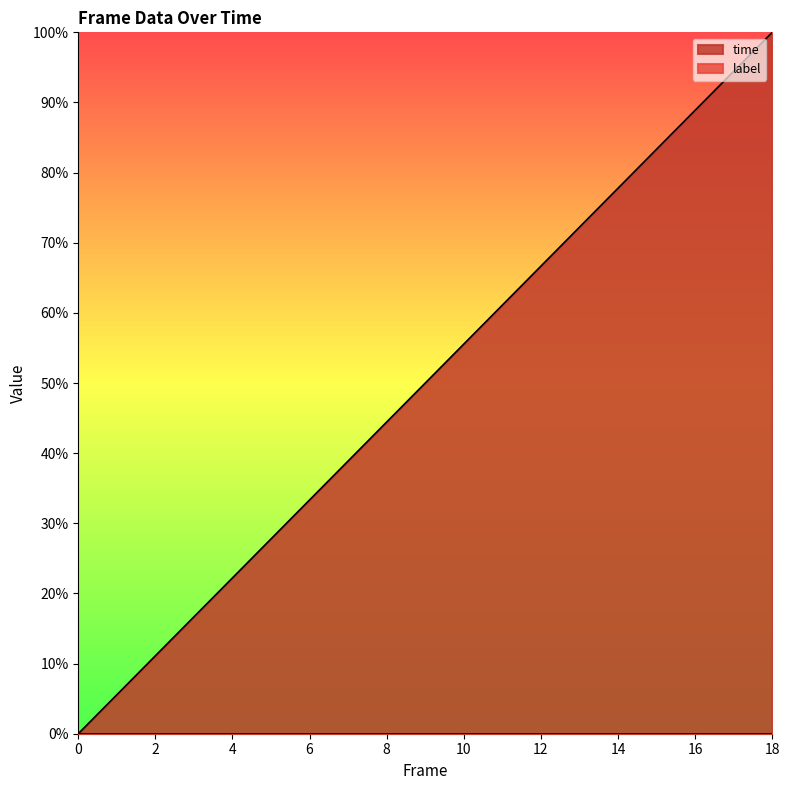

What value does the data have at 13?

0.7